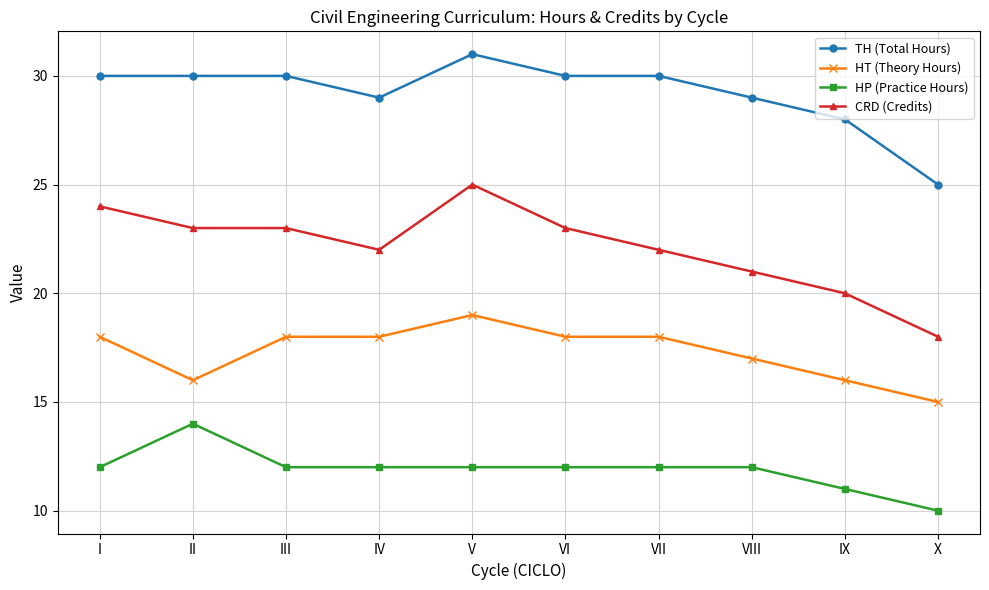

True or false: HT (Theory Hours) and CRD (Credits) intersect in this chart.

False